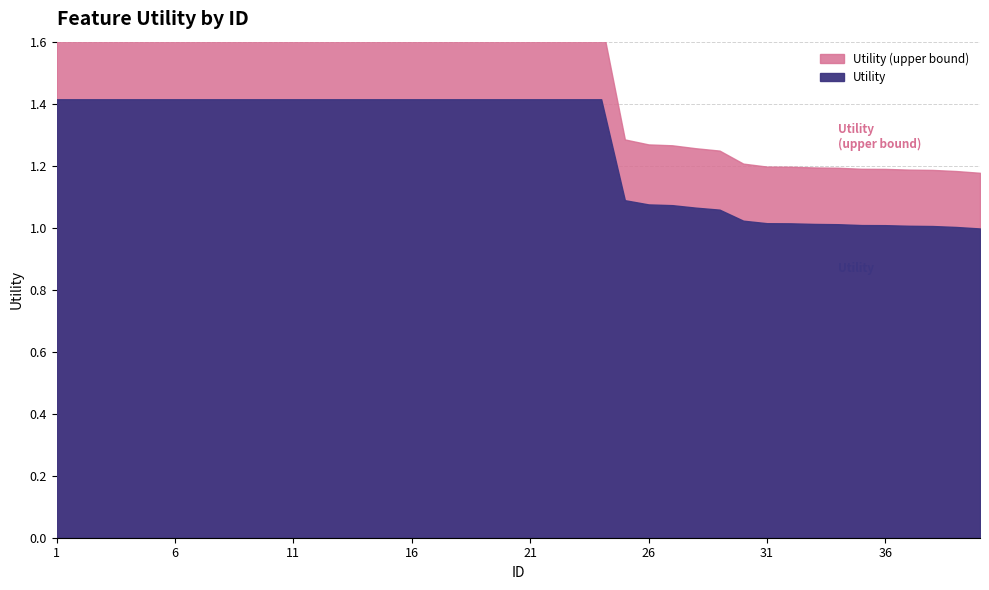

At which label does Utility first exceed 1?

1